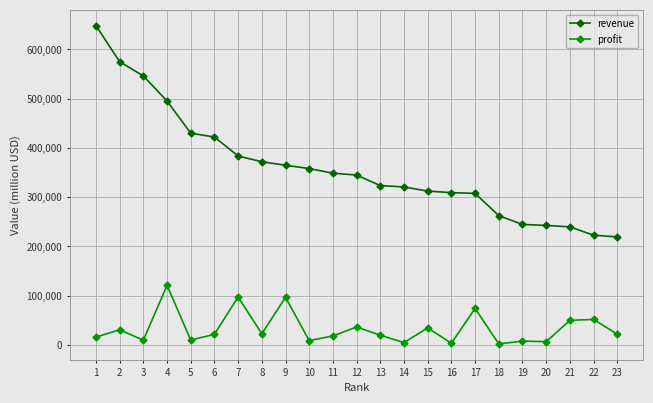

At which category is the sum across all series the highest?

1